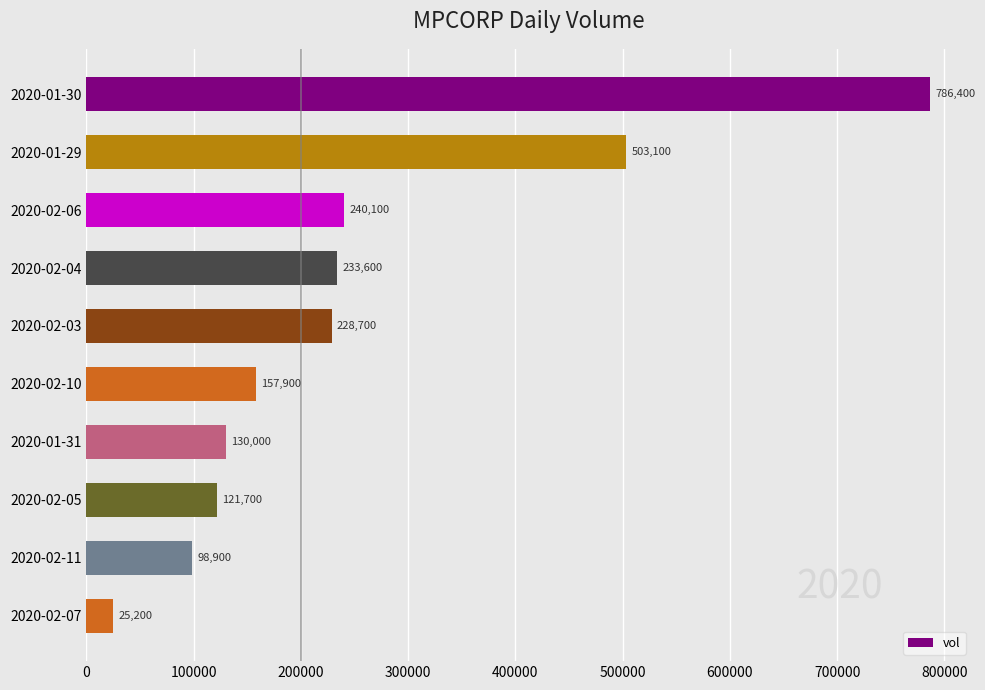

What is the change in value from 2020-02-03 to 2020-02-07?

-203500